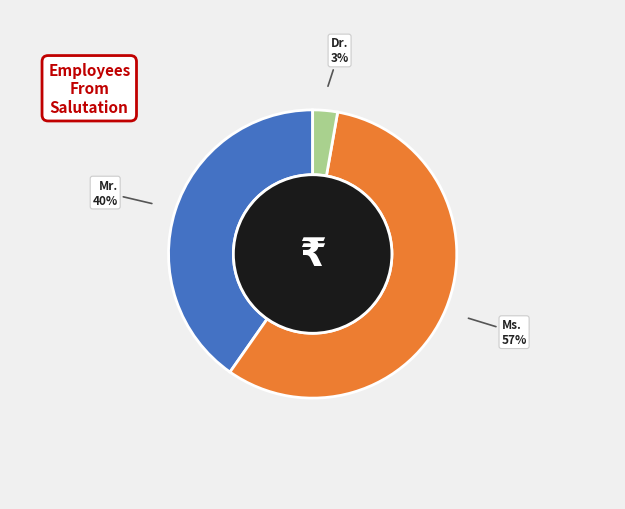

To the nearest percent, what is the average slice percentage?

33%